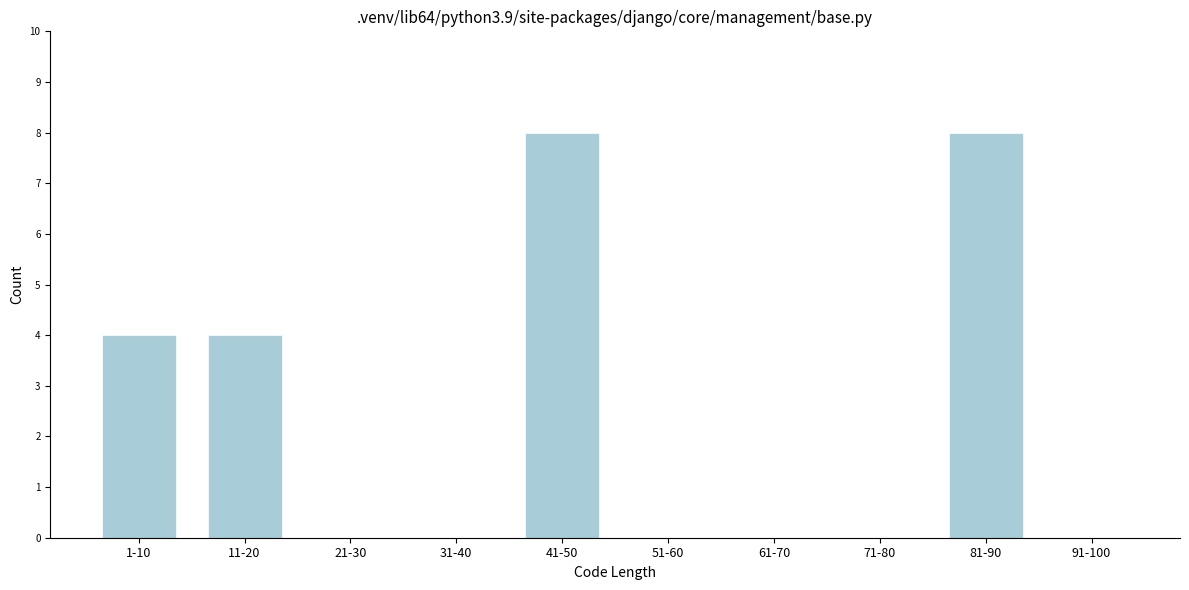

Reading right to left, list all the values displayed in this chart.

91-100=0	81-90=8	71-80=0	61-70=0	51-60=0	41-50=8	31-40=0	21-30=0	11-20=4	1-10=4